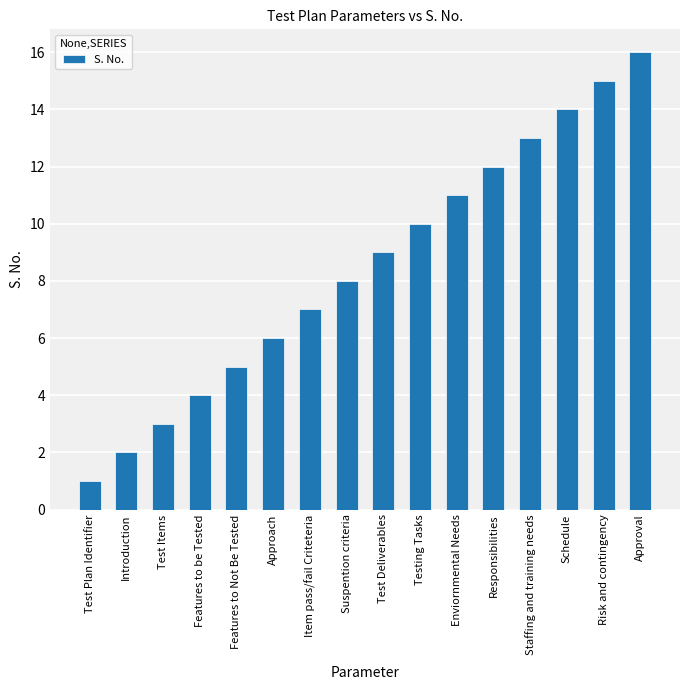

Is it true that the value at Approach is 4?

False